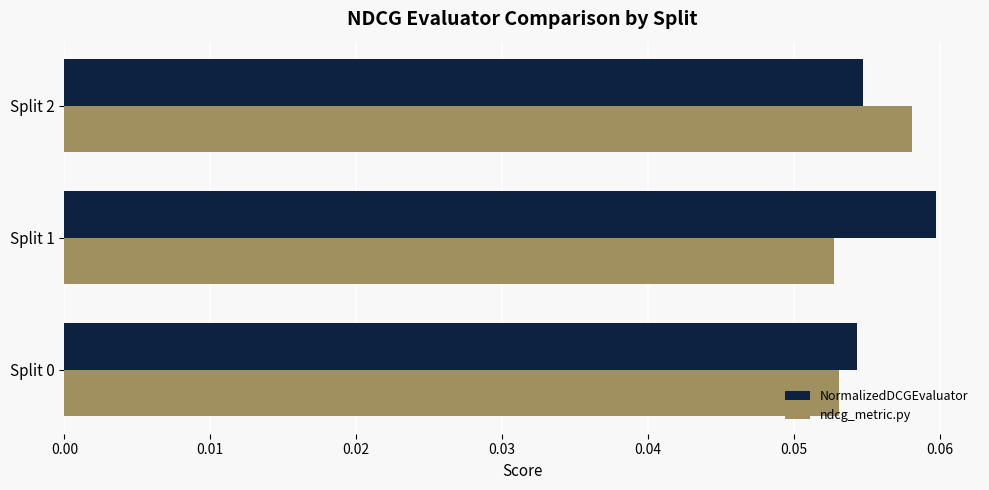

What is the sum of all ndcg_metric.py values?

0.2